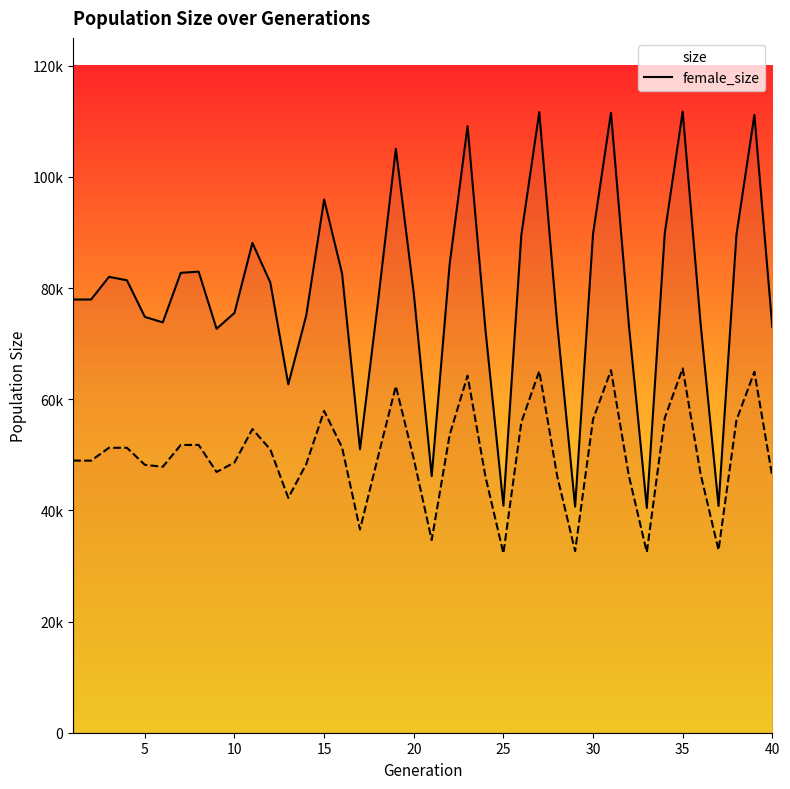

At how many categories does at least one series exceed 110987?

4